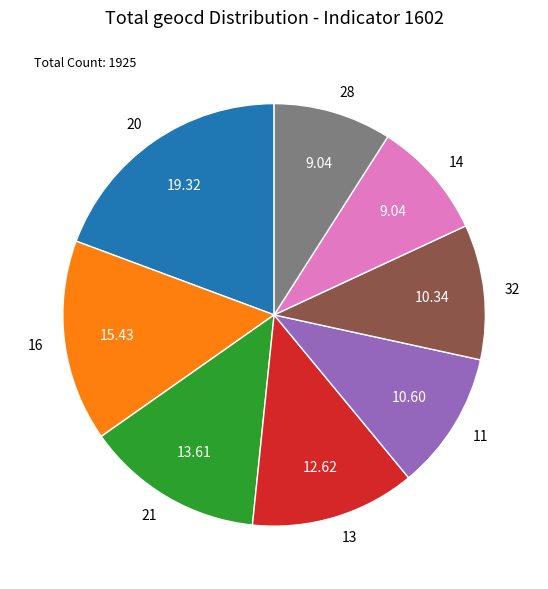

Is there any slice that represents more than half of the pie?

No